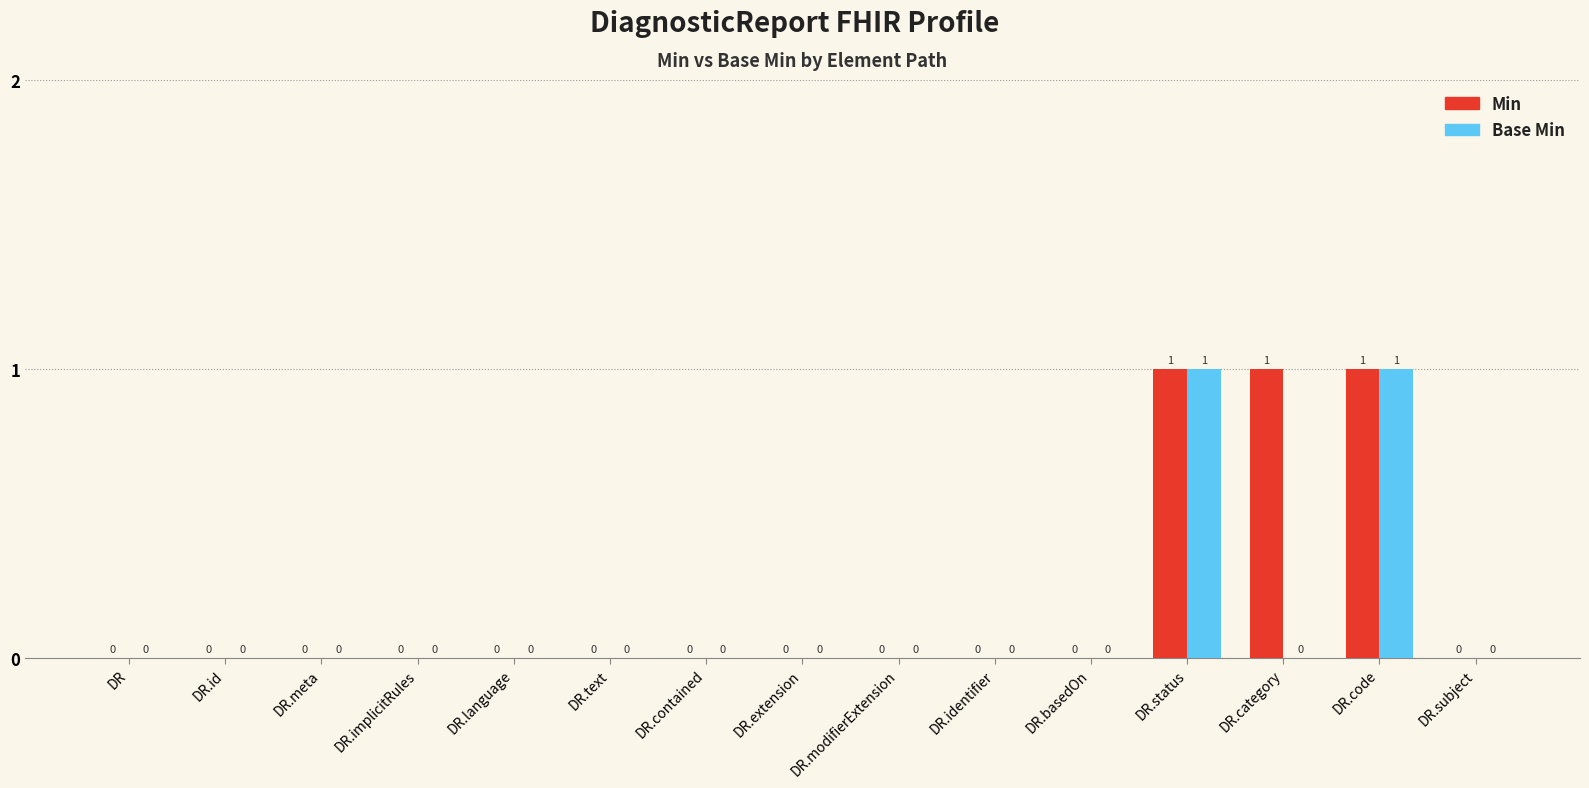

True or false: Base Min has a value of 0 at DR.

True